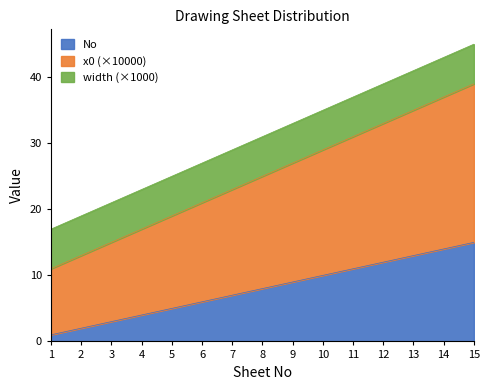

What is the value of the No point at the 10th from the left?

10